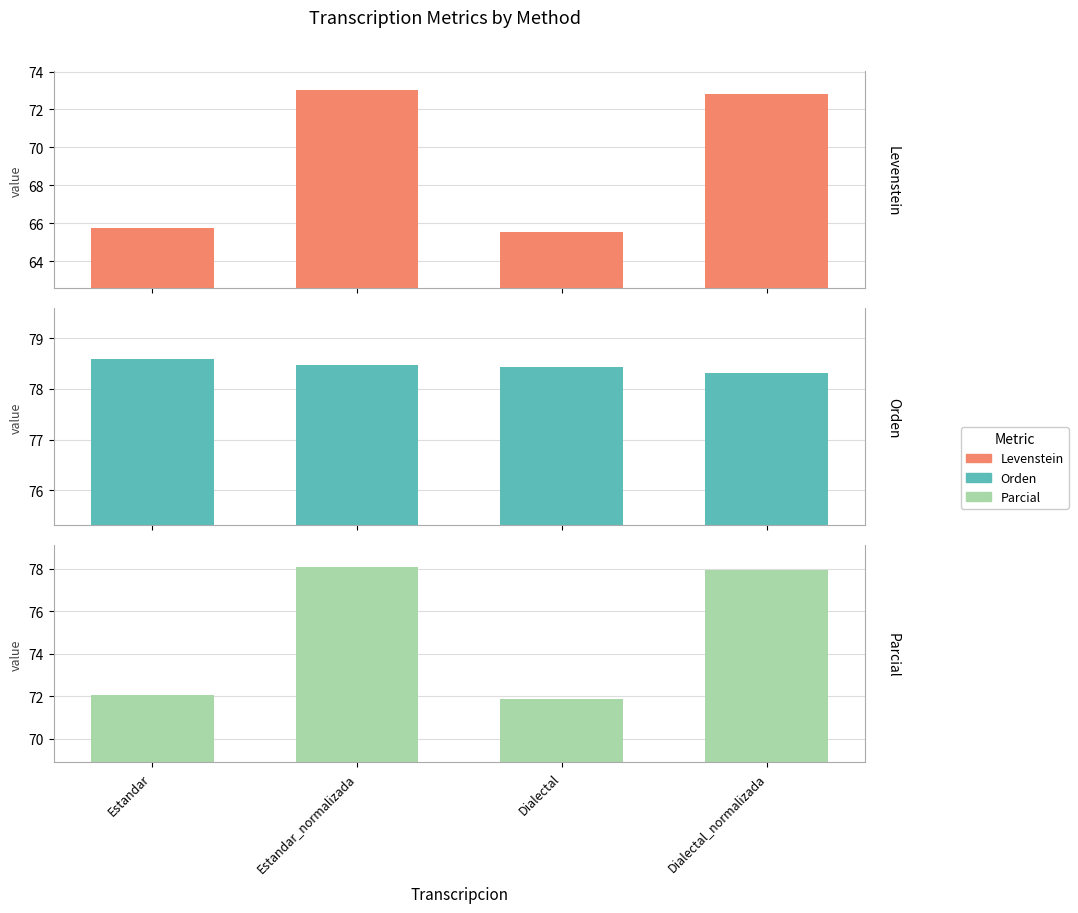

Which has a higher value, Dialectal or Dialectal_normalizada?

Dialectal_normalizada